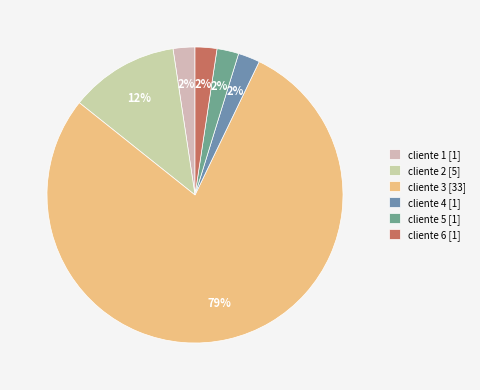

What is the largest slice in the pie chart?

cliente 3 [33]